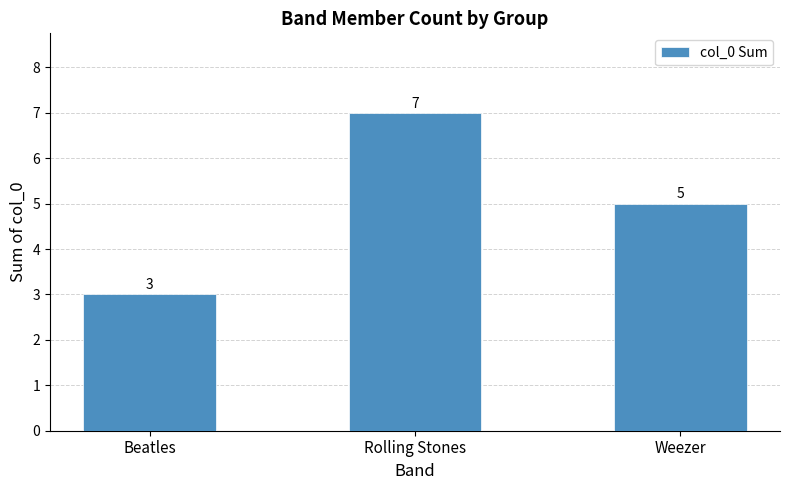

The chart shows a value of 7 at Rolling Stones. True or false?

True